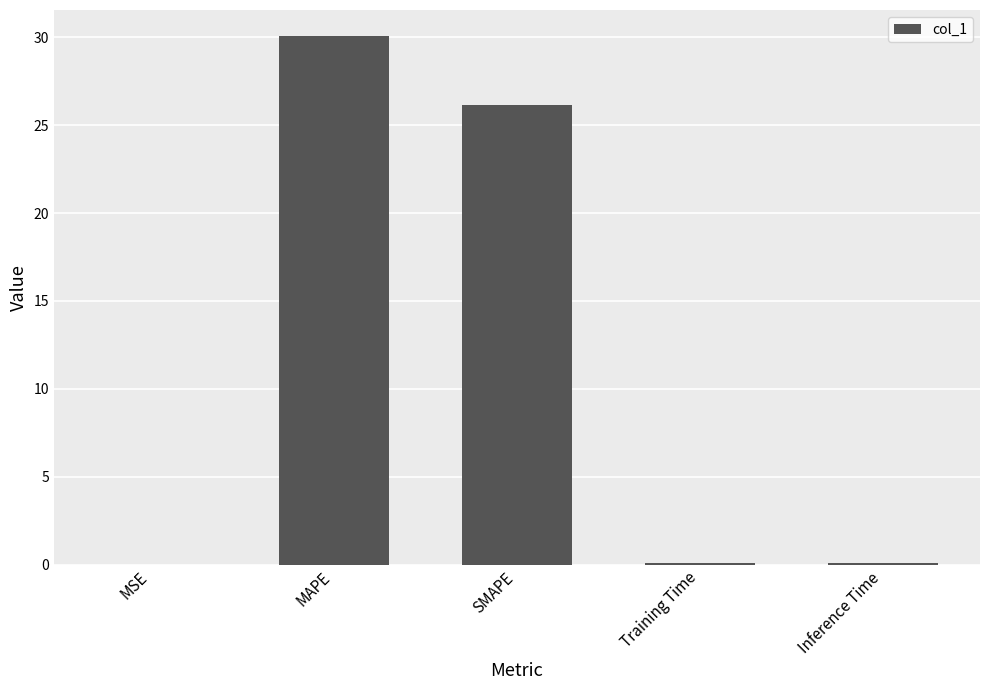

What is the sum of the values at Training Time and MAPE?

30.1